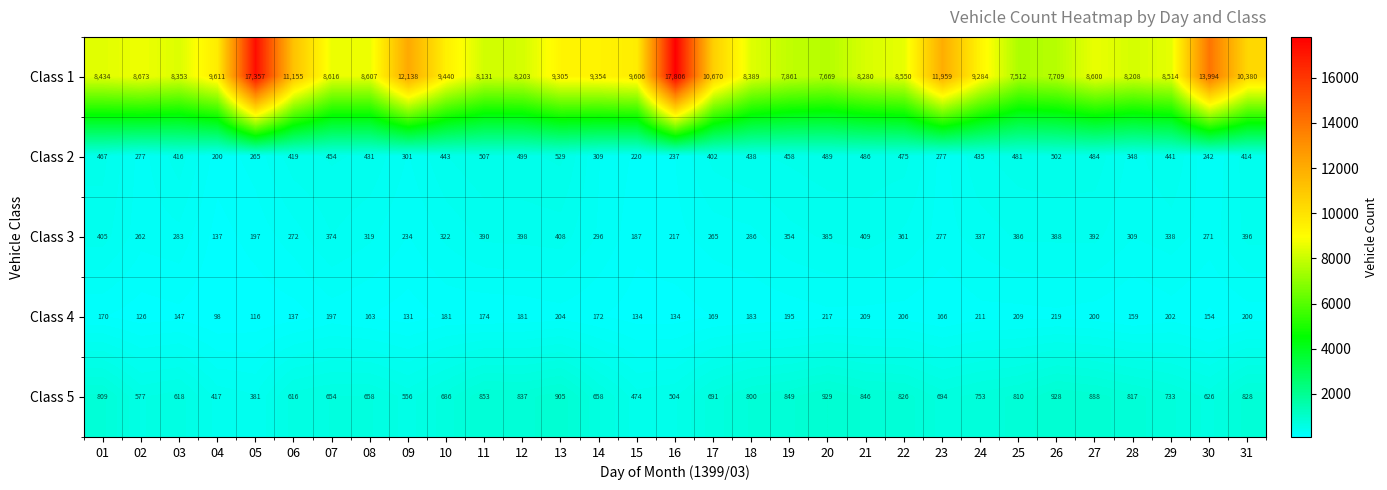

Which label corresponds to the smallest value in the chart?

04